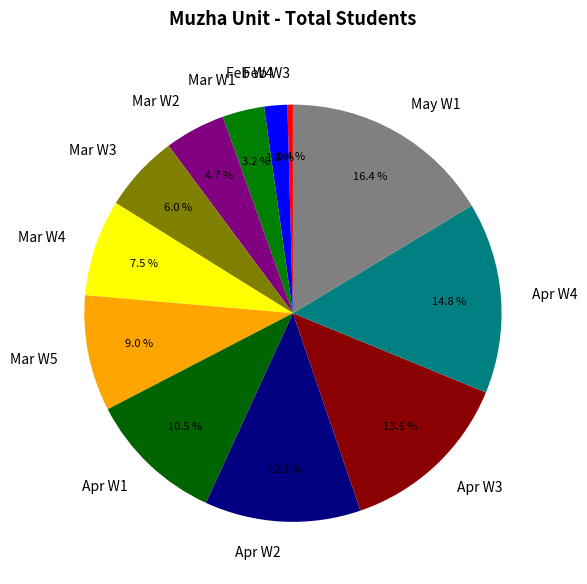

Which has a higher value, May W1 or Mar W5?

May W1